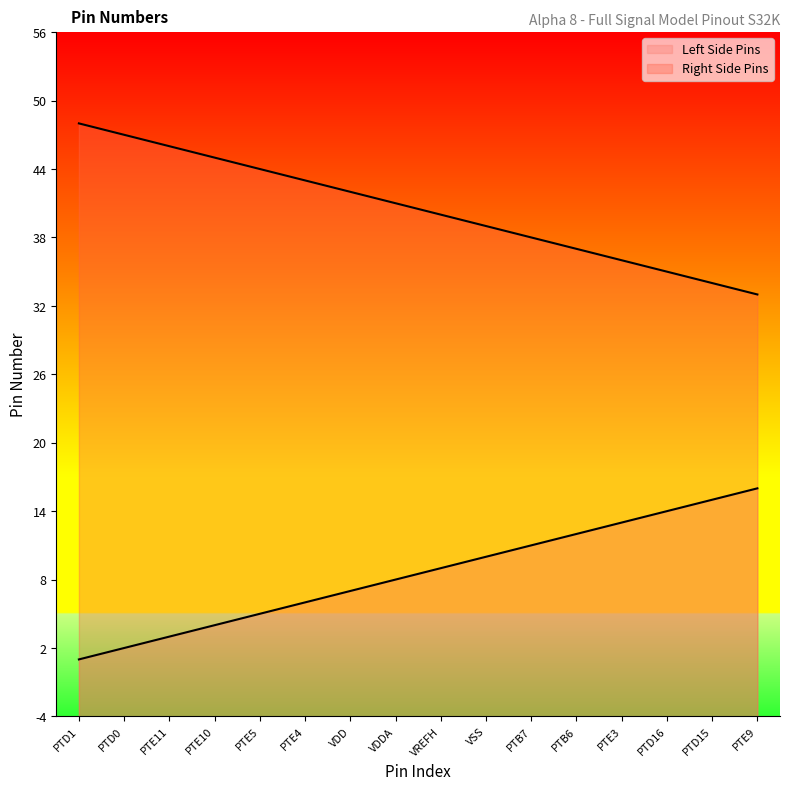

At which label is Left Side Pins closest to 8?

VDDA